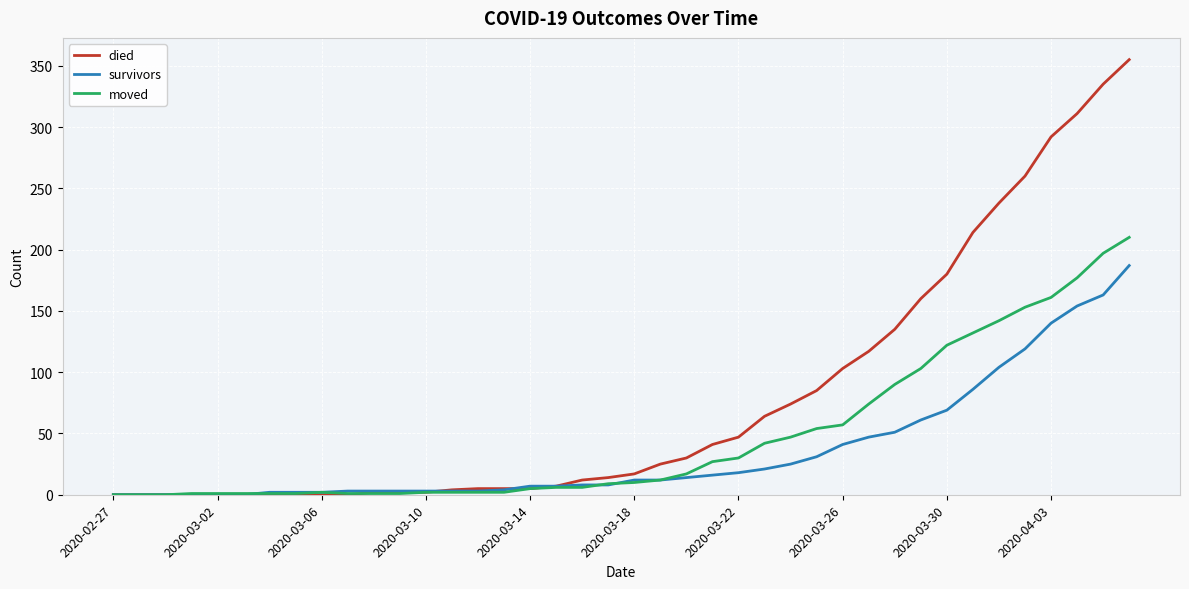

List the series in order of their overall mean, lowest first.

survivors, moved, died